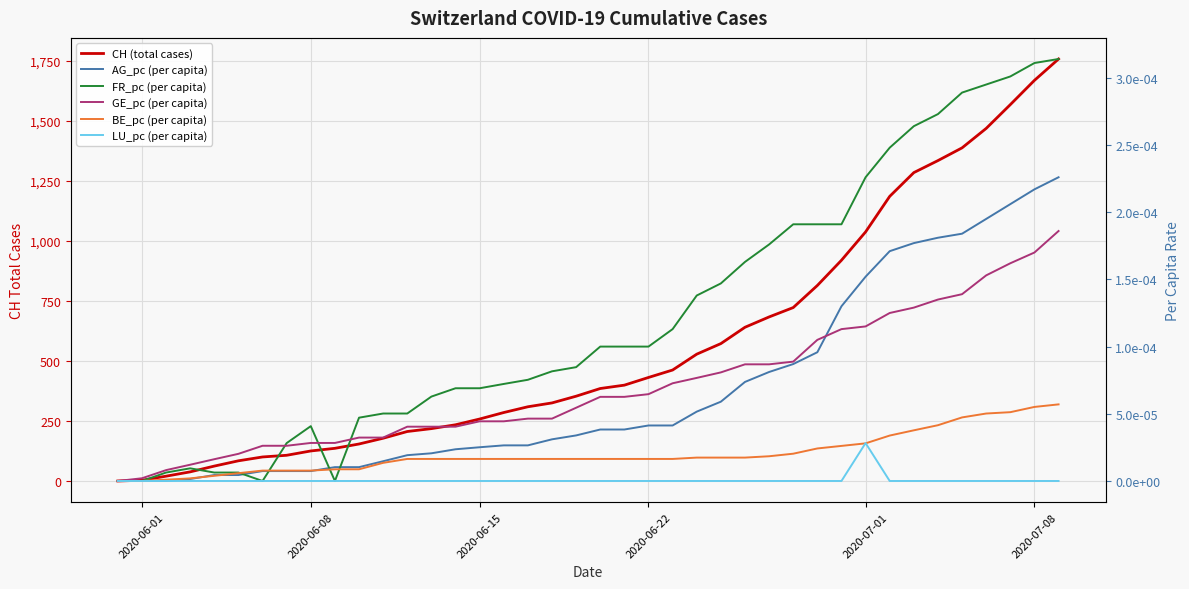

What are all the series names shown in the legend?

CH (total cases), AG_pc (per capita), FR_pc (per capita), GE_pc (per capita), BE_pc (per capita), LU_pc (per capita)